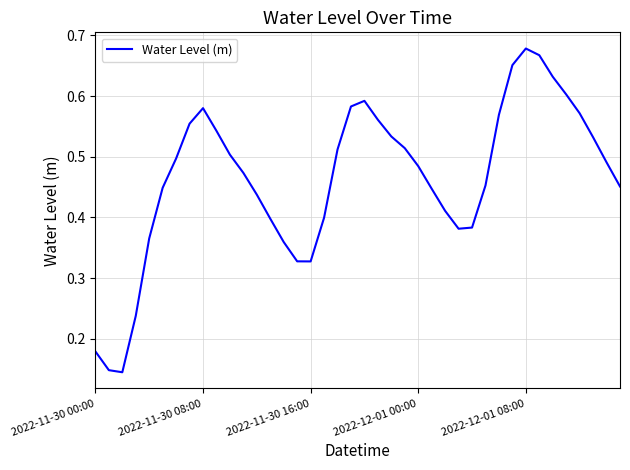

What is the minimum value shown in the chart?

0.1